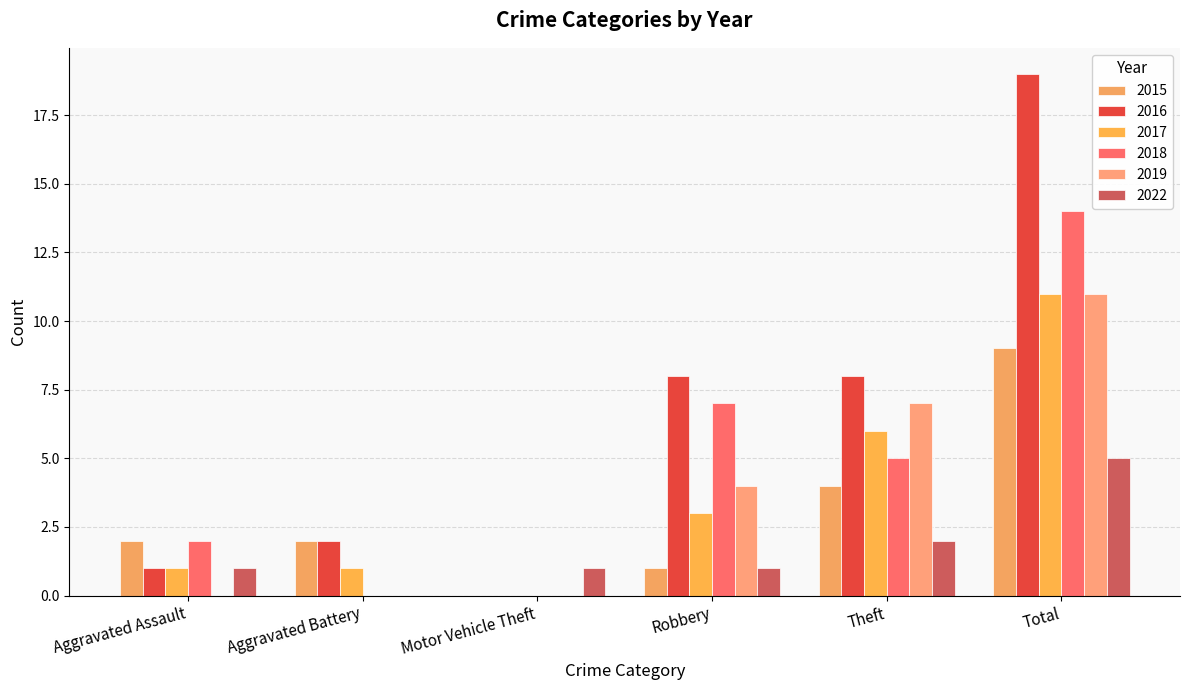

Reading left to right, what are all the values shown in this chart?

2015: Aggravated Assault=2	Aggravated Battery=2	Motor Vehicle Theft=0	Robbery=1	Theft=4	Total=9
2016: Aggravated Assault=1	Aggravated Battery=2	Motor Vehicle Theft=0	Robbery=8	Theft=8	Total=19
2017: Aggravated Assault=1	Aggravated Battery=1	Motor Vehicle Theft=0	Robbery=3	Theft=6	Total=11
2018: Aggravated Assault=2	Aggravated Battery=0	Motor Vehicle Theft=0	Robbery=7	Theft=5	Total=14
2019: Aggravated Assault=0	Aggravated Battery=0	Motor Vehicle Theft=0	Robbery=4	Theft=7	Total=11
2022: Aggravated Assault=1	Aggravated Battery=0	Motor Vehicle Theft=1	Robbery=1	Theft=2	Total=5